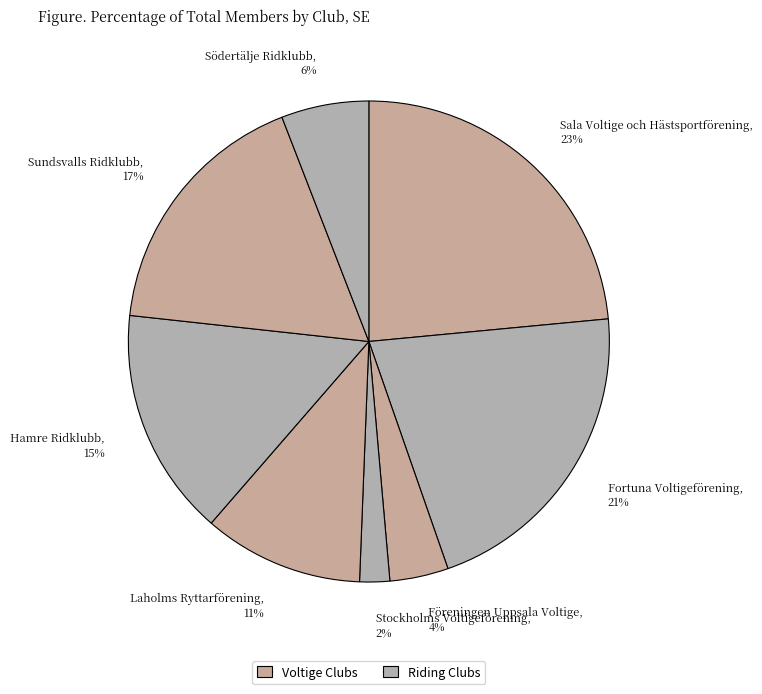

Which has a higher value, Sala Voltige och Hästsportförening or Hamre Ridklubb?

Sala Voltige och Hästsportförening